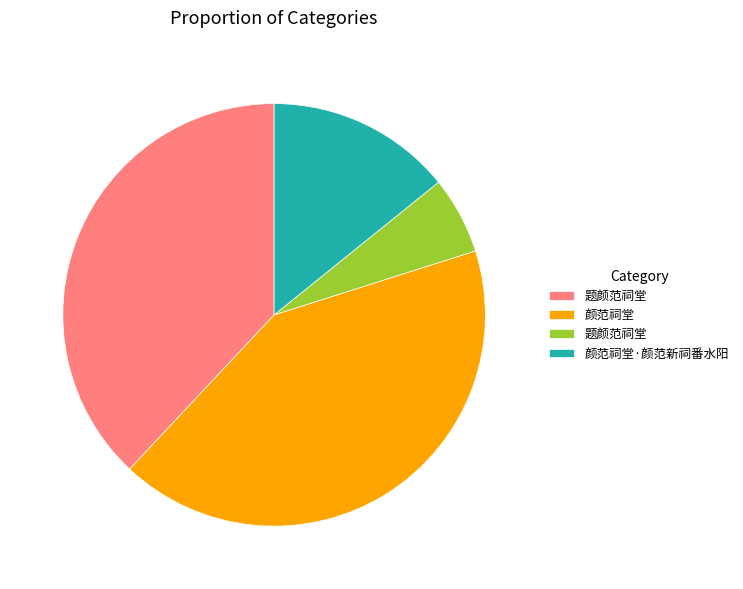

Does any single category account for the majority?

No